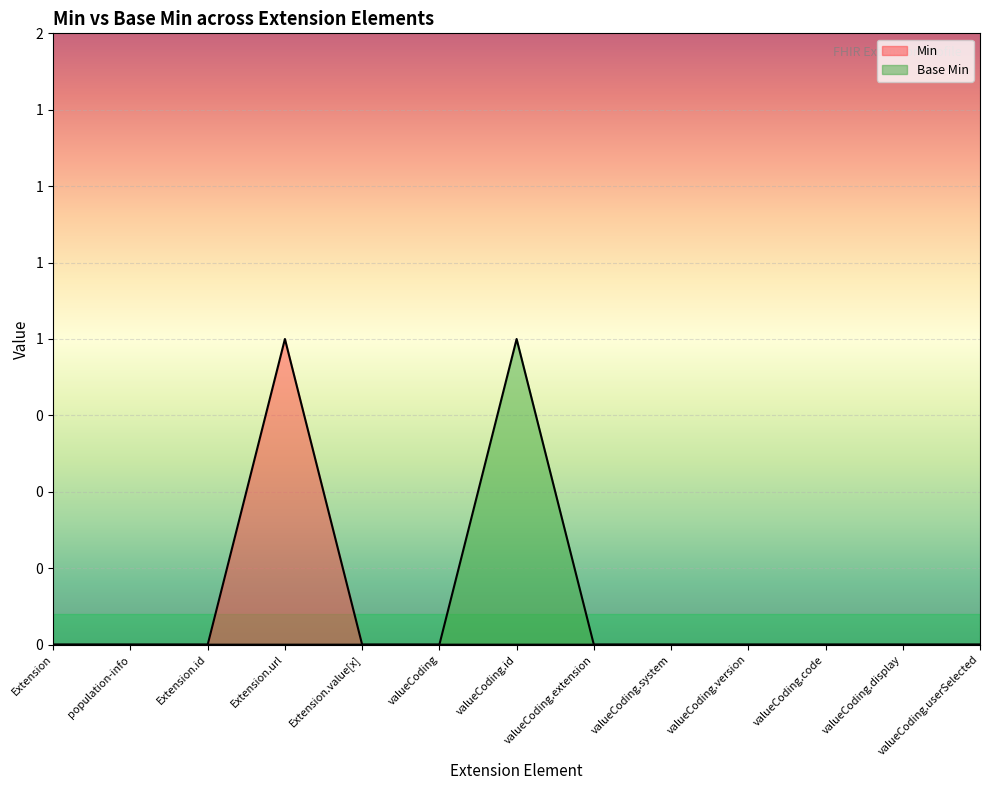

How many series are shown in this chart?

2